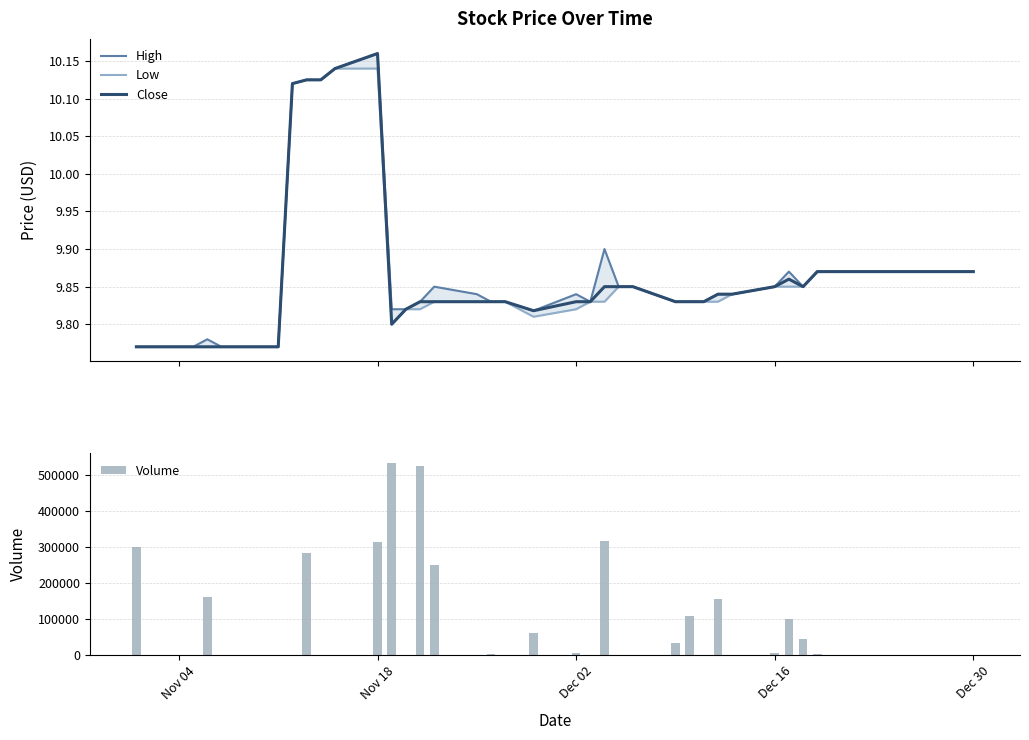

What are all the series names shown in the legend?

High, Low, Close, Volume